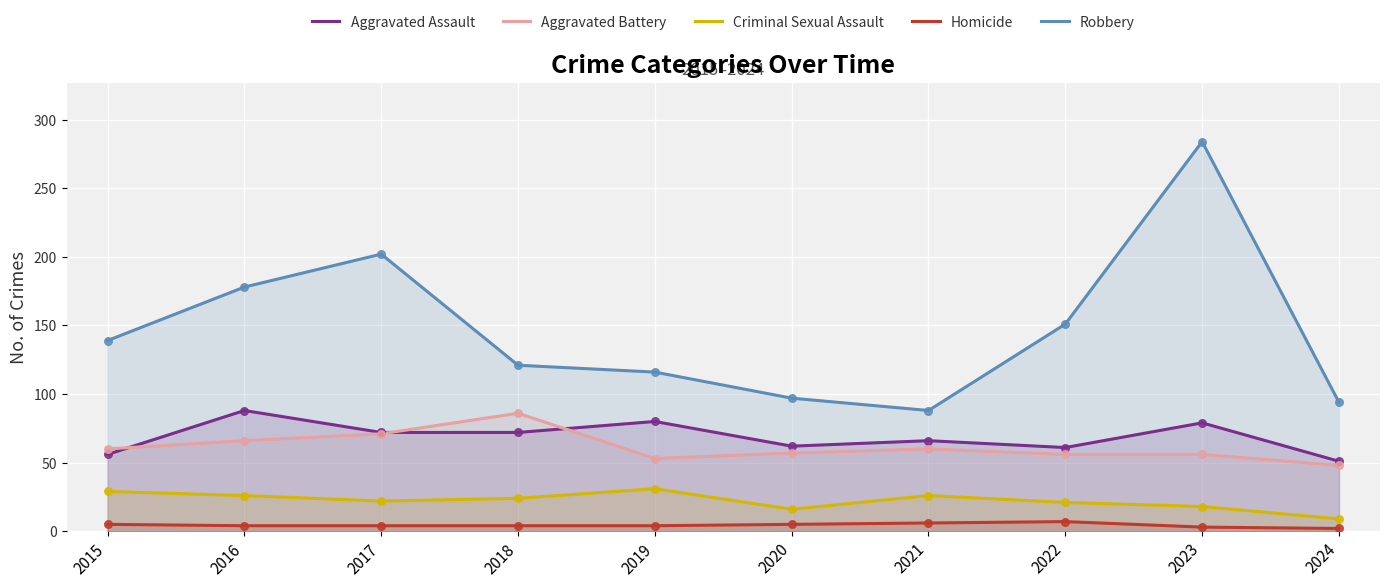

What is the total value across all series at 2015?

289